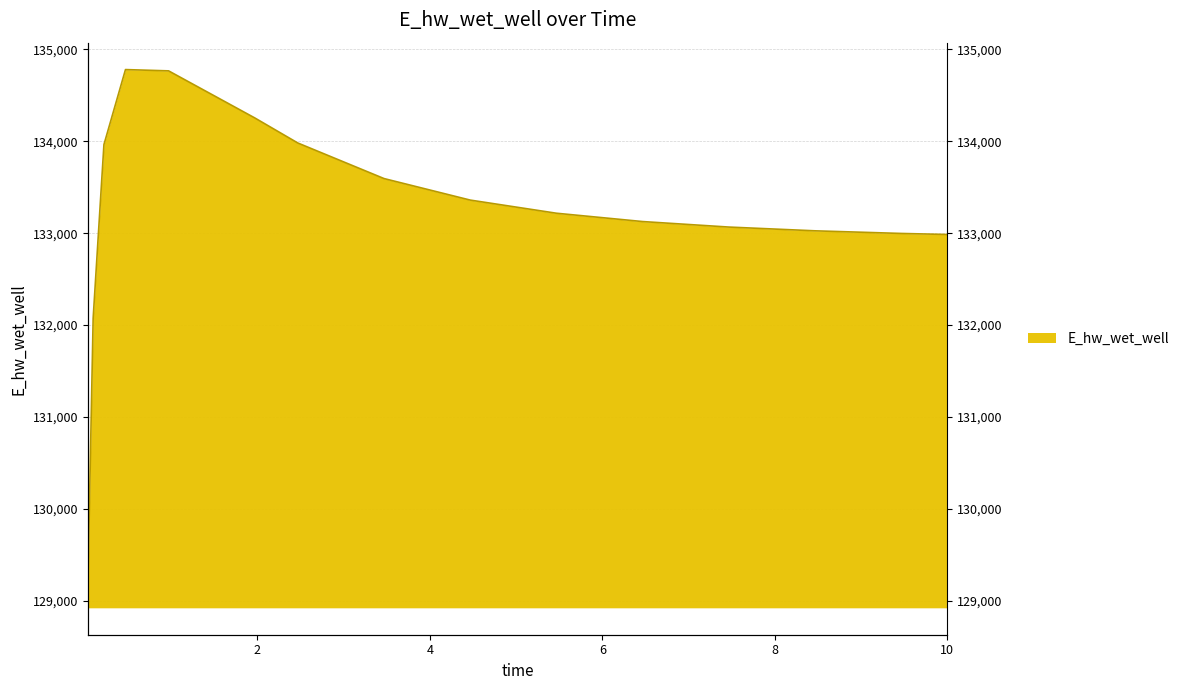

How many lines are shown in the chart?

1